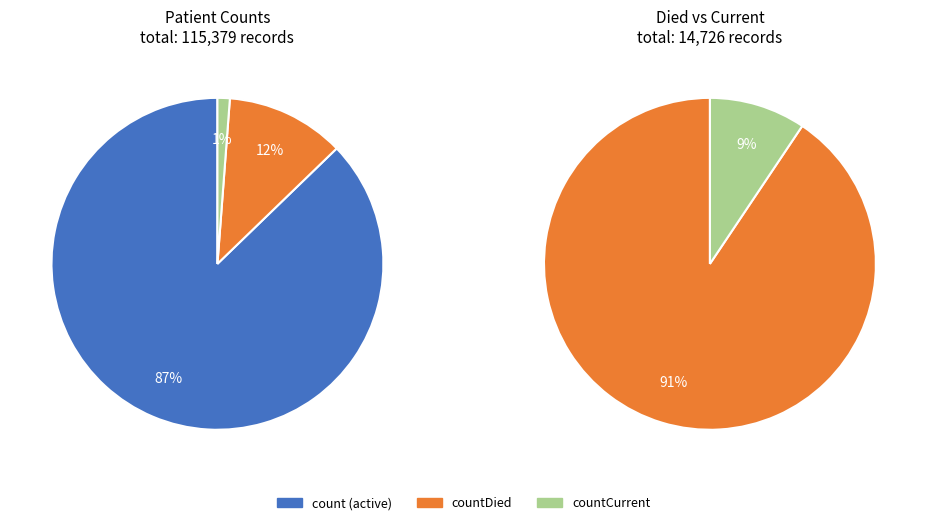

Count the number of slices in the pie.

3